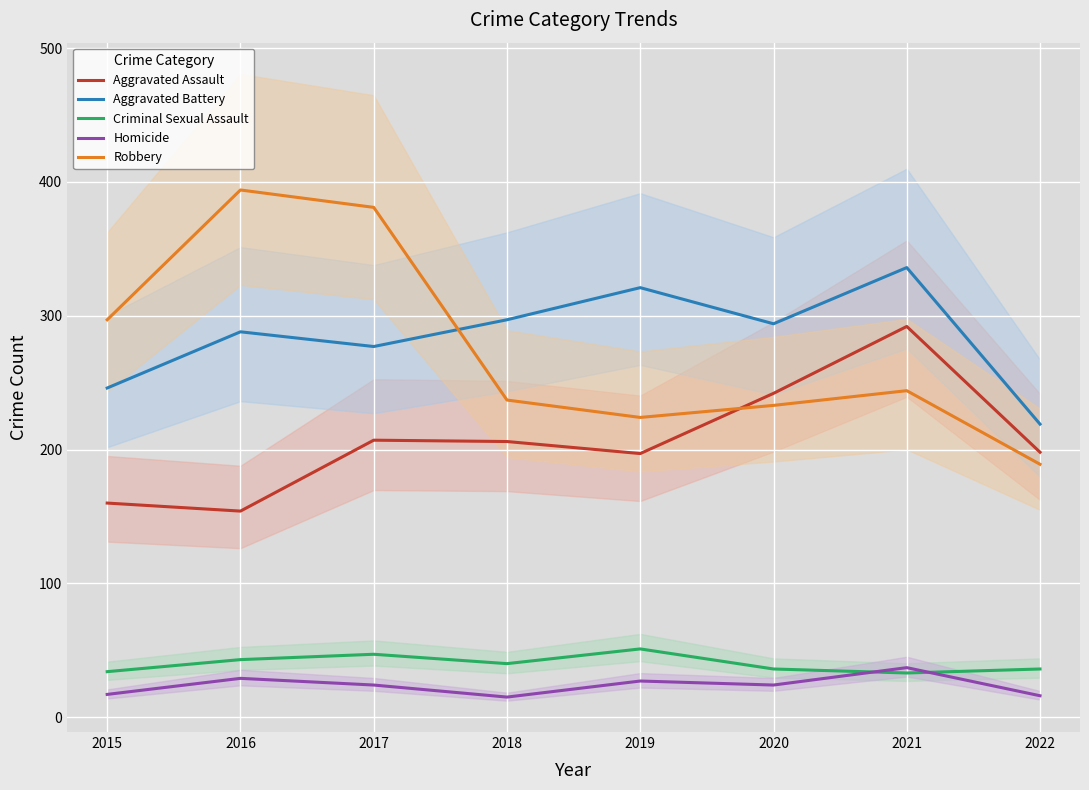

Reading left to right, list all the values displayed in this chart.

Aggravated Assault: 160	154	207	206	197	242	292	198
Aggravated Battery: 246	288	277	297	321	294	336	219
Criminal Sexual Assault: 34	43	47	40	51	36	33	36
Homicide: 17	29	24	15	27	24	37	16
Robbery: 297	394	381	237	224	233	244	189